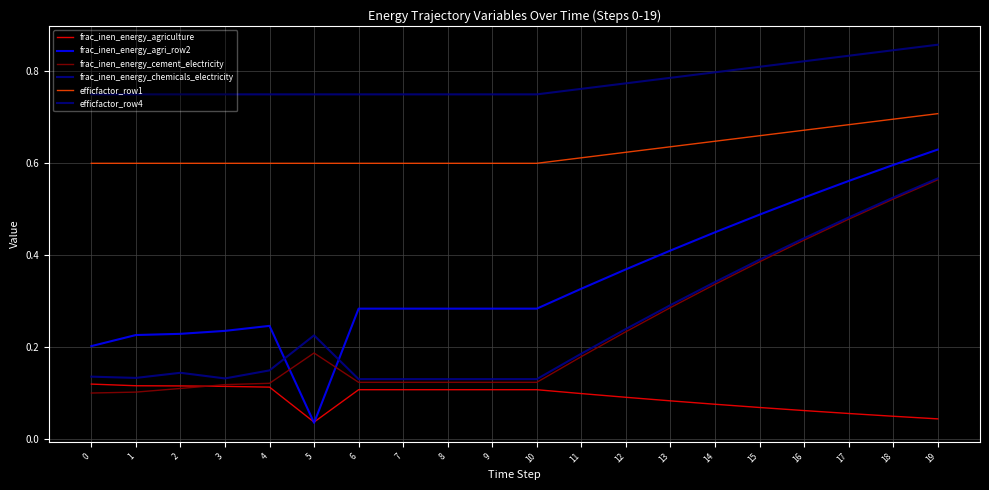

Does the chart display data point markers on the line(s)?

No